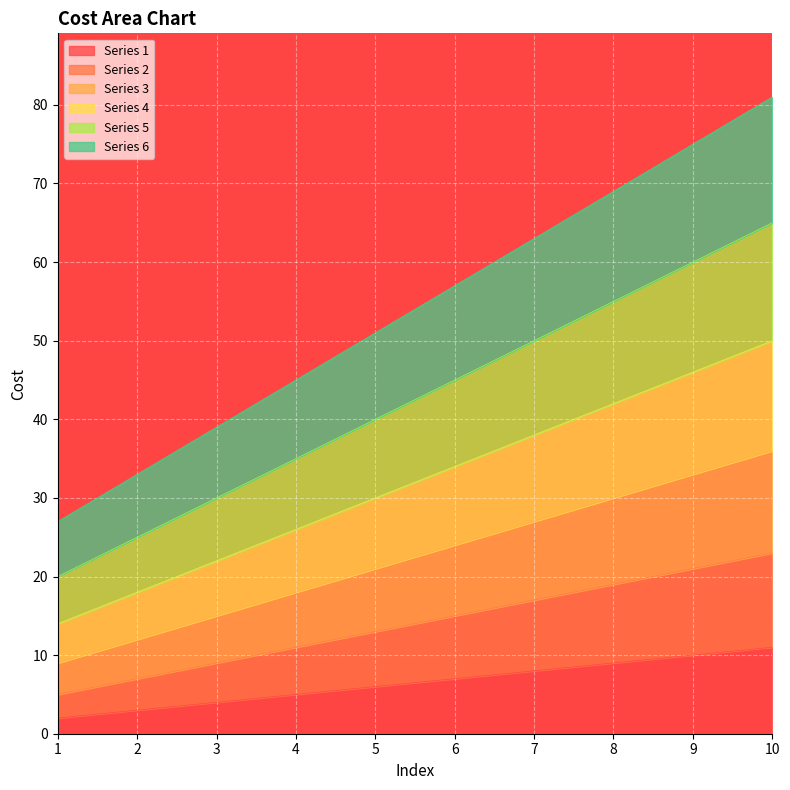

The Series 4 series shows 18 at 2. True or false?

True